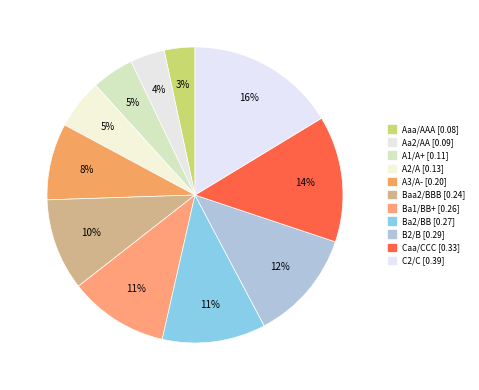

To the nearest percent, what is the difference between the Aa2/AA and Baa2/BBB slice percentages?

6%